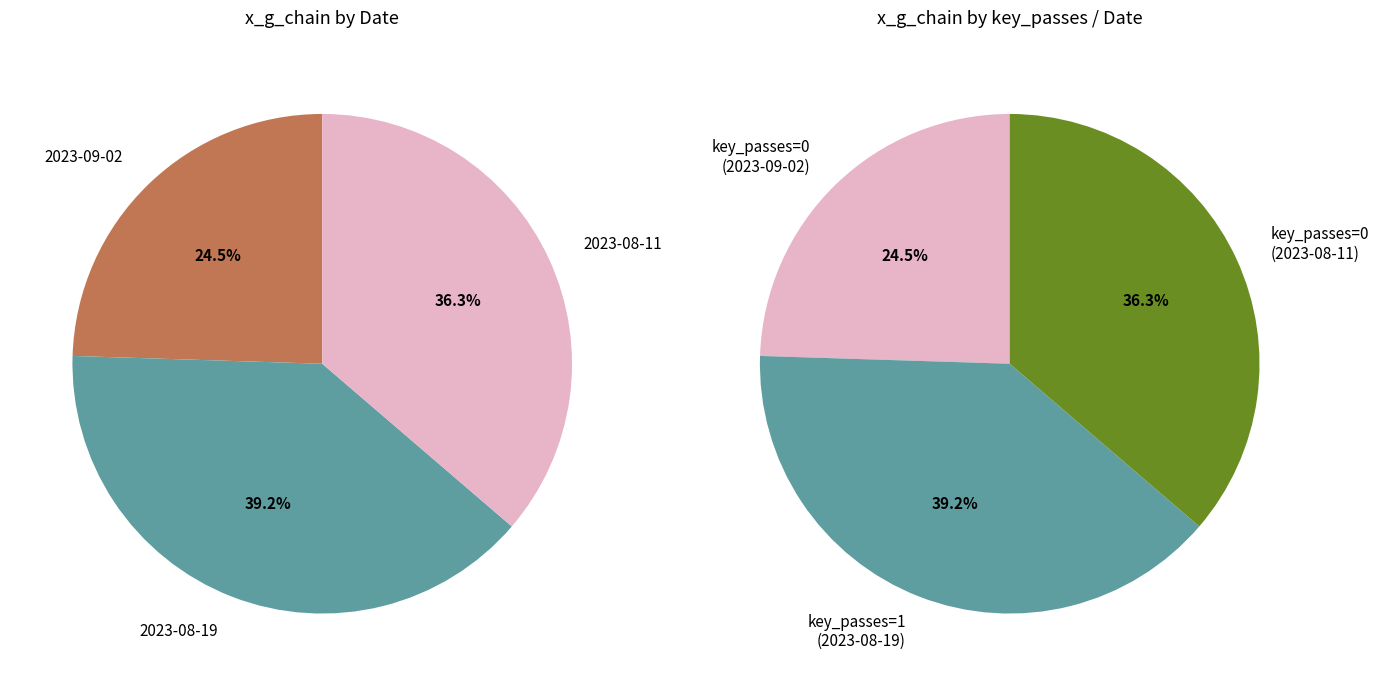

How many segments does this pie chart have?

3